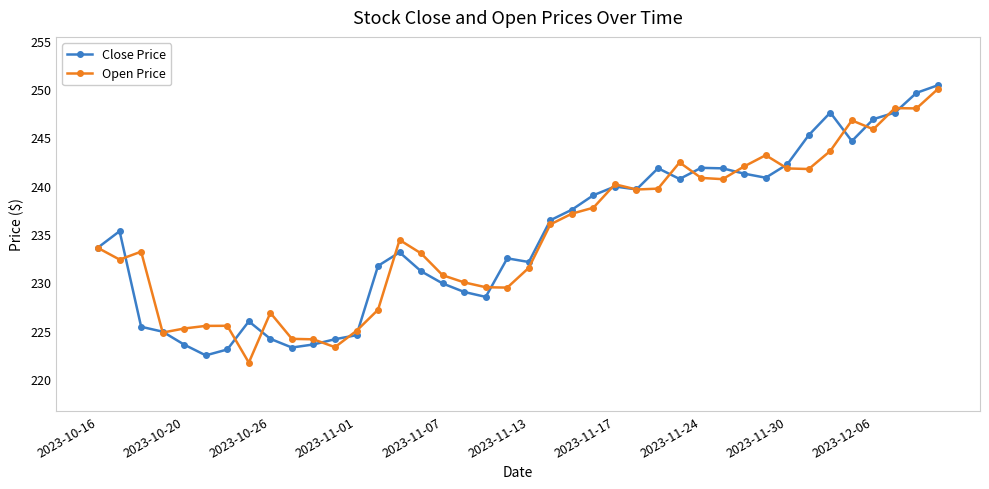

What is the maximum value for Close Price?

250.4